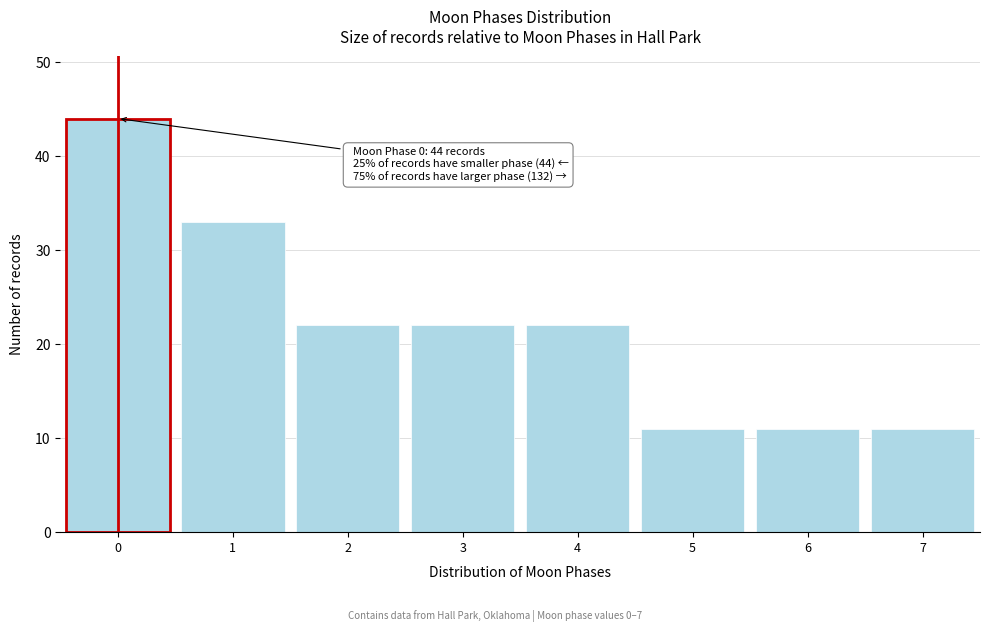

Reading left to right, what are all the values shown in this chart?

0=44	1=33	2=22	3=22	4=22	5=11	6=11	7=11